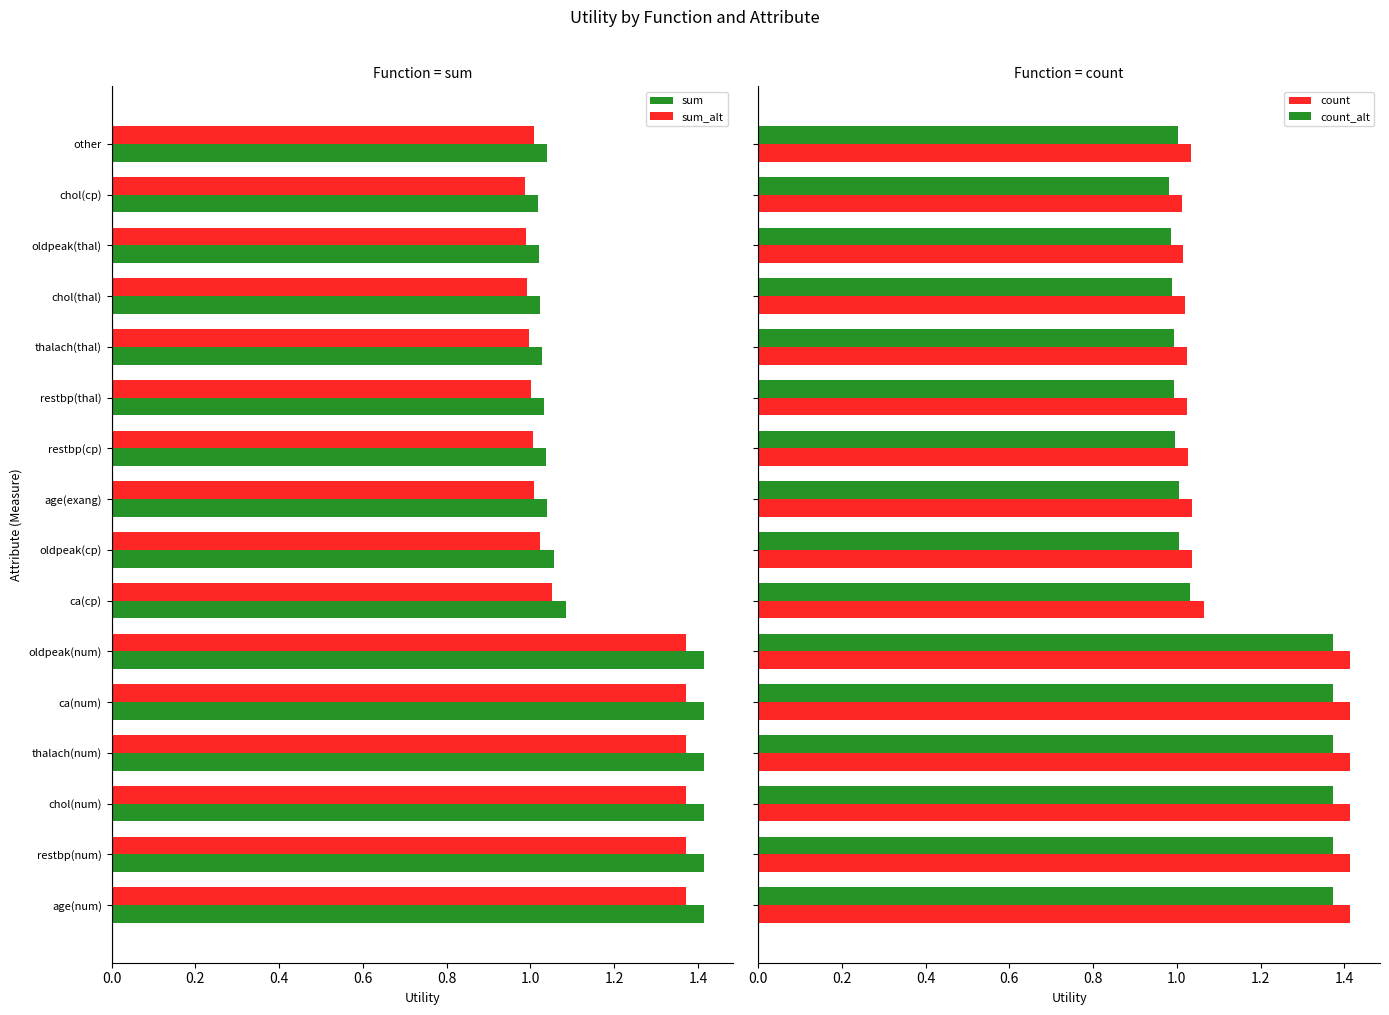

What is the sum of all count_alt values?

18.2